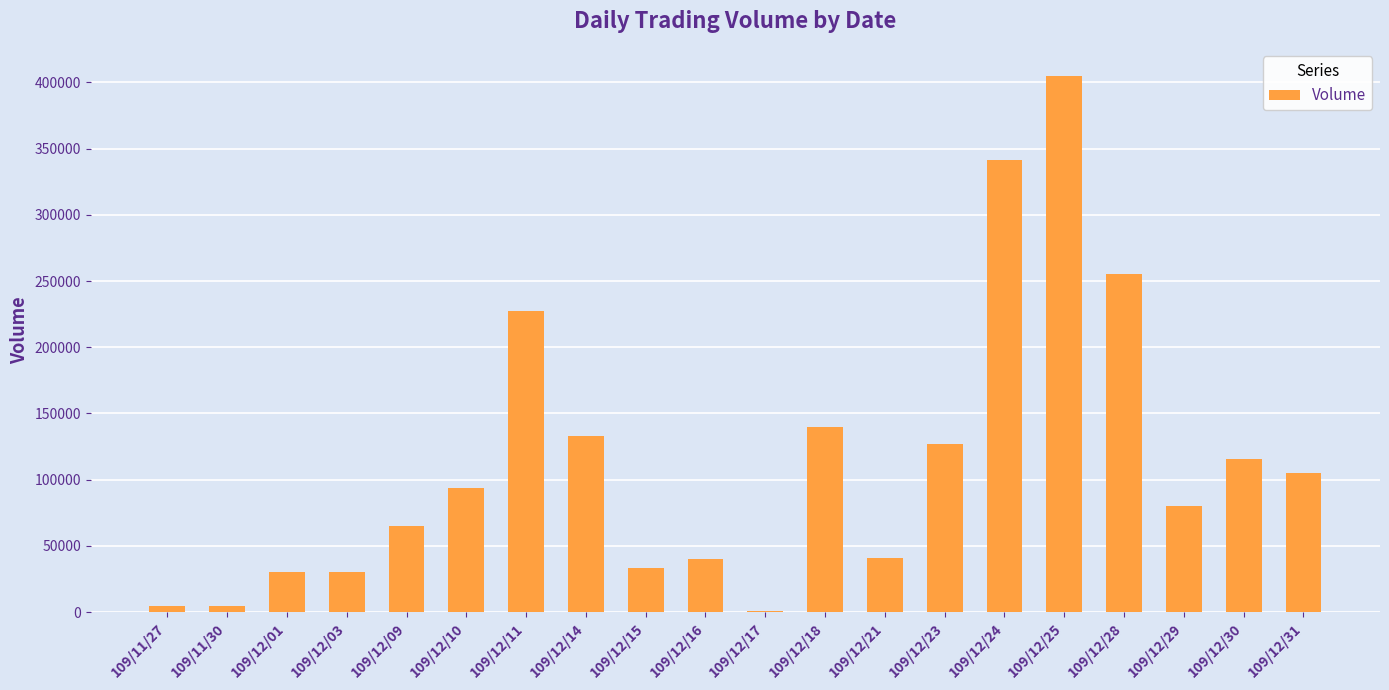

At which label is the value closest to 203000?

109/12/11